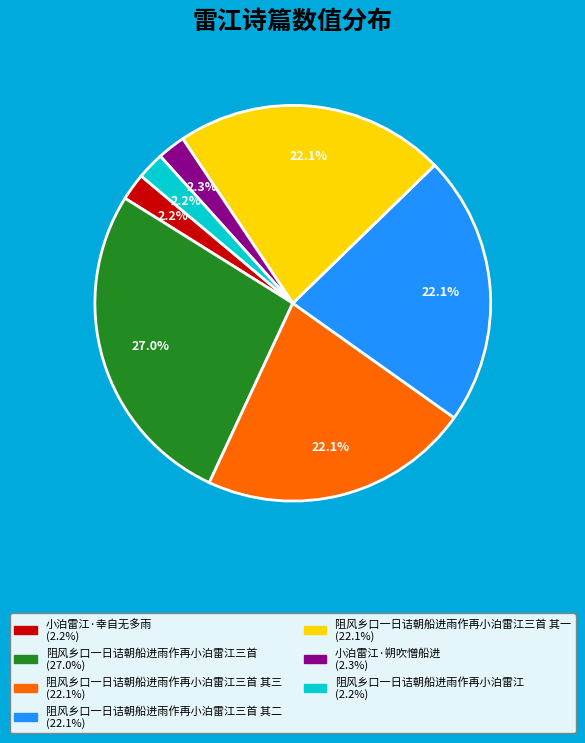

Is there a majority slice in this chart?

No